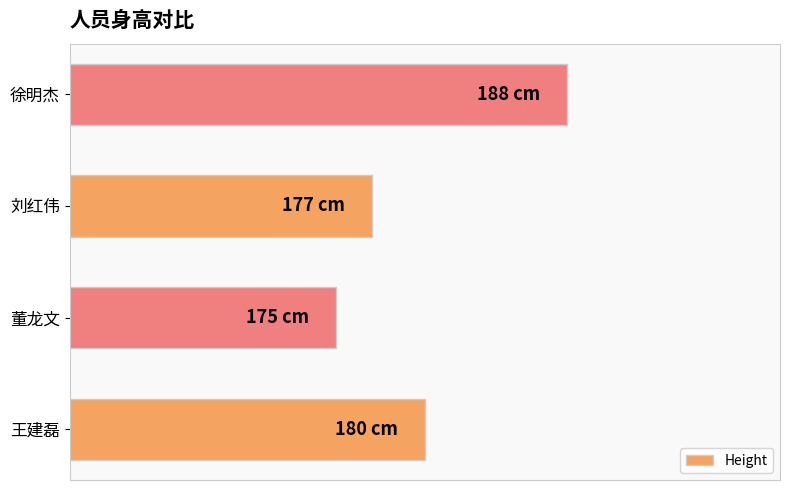

Are the bars horizontal?

Yes